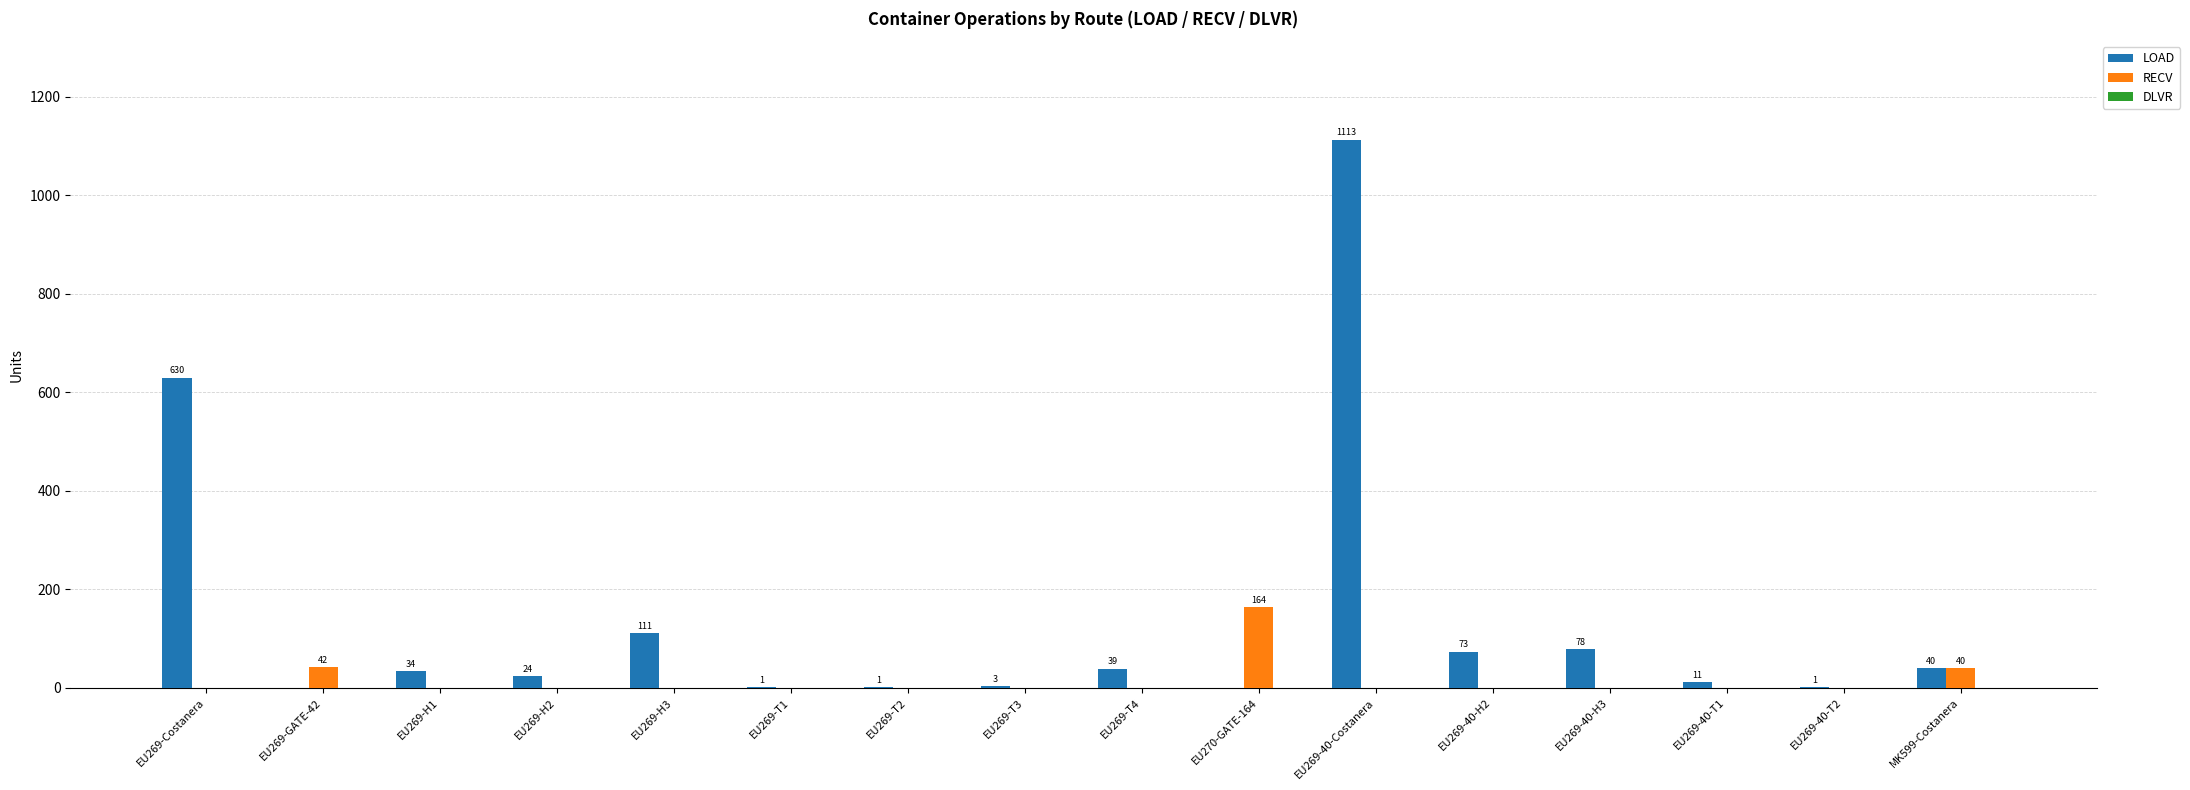

At which category is the sum across all series the highest?

EU269-40-Costanera